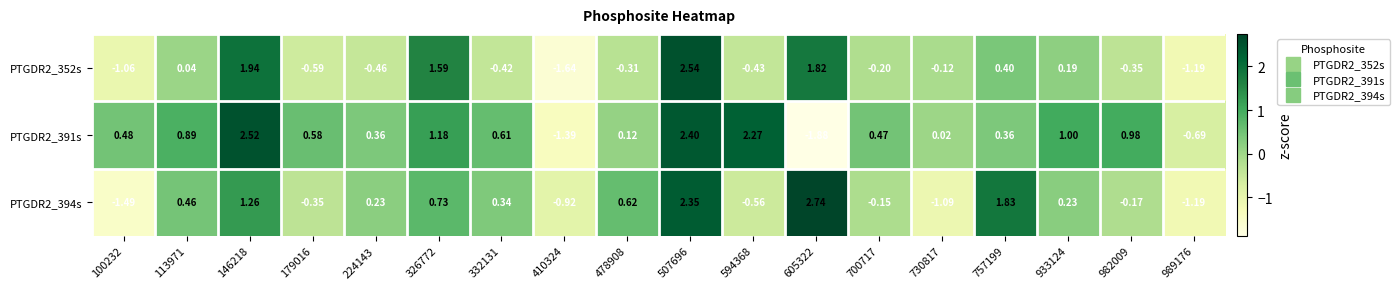

Is the value of PTGDR2_394s at 933124 greater than the value of PTGDR2_391s at 730817?

Yes